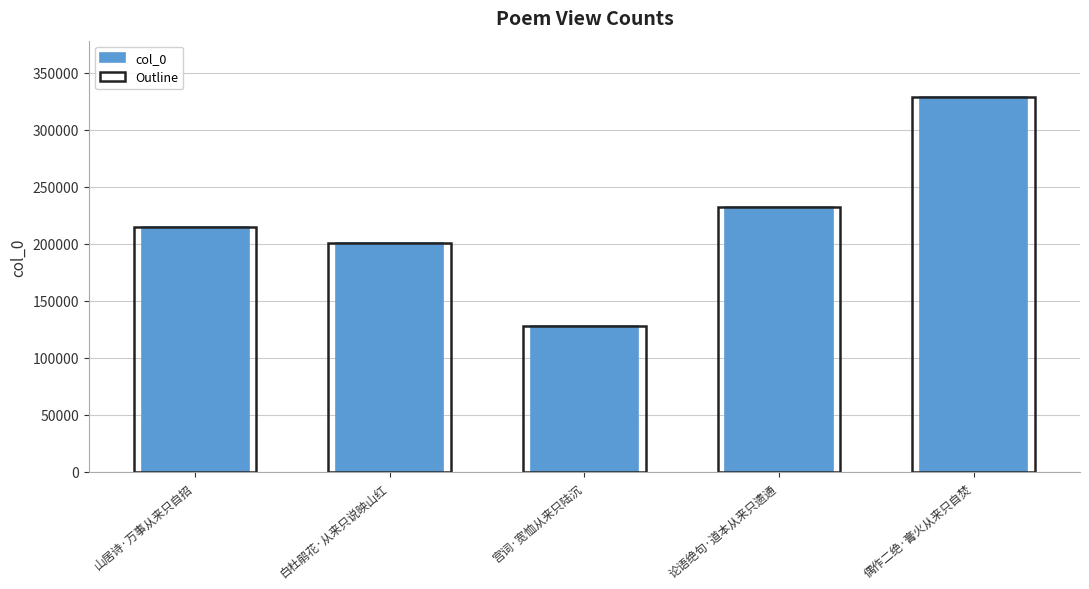

Which series has the widest spread of values?

col_0